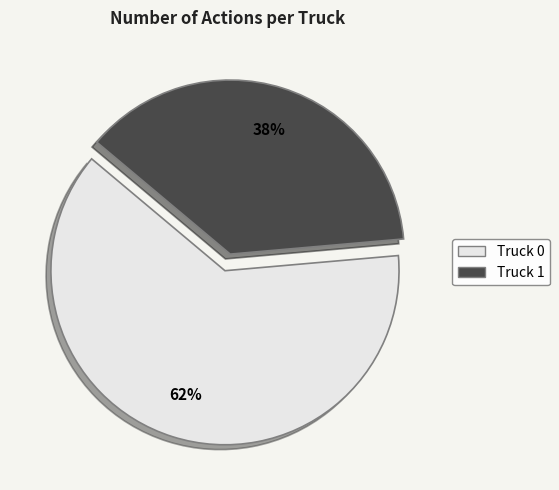

What is the largest slice in the pie chart?

Truck 0